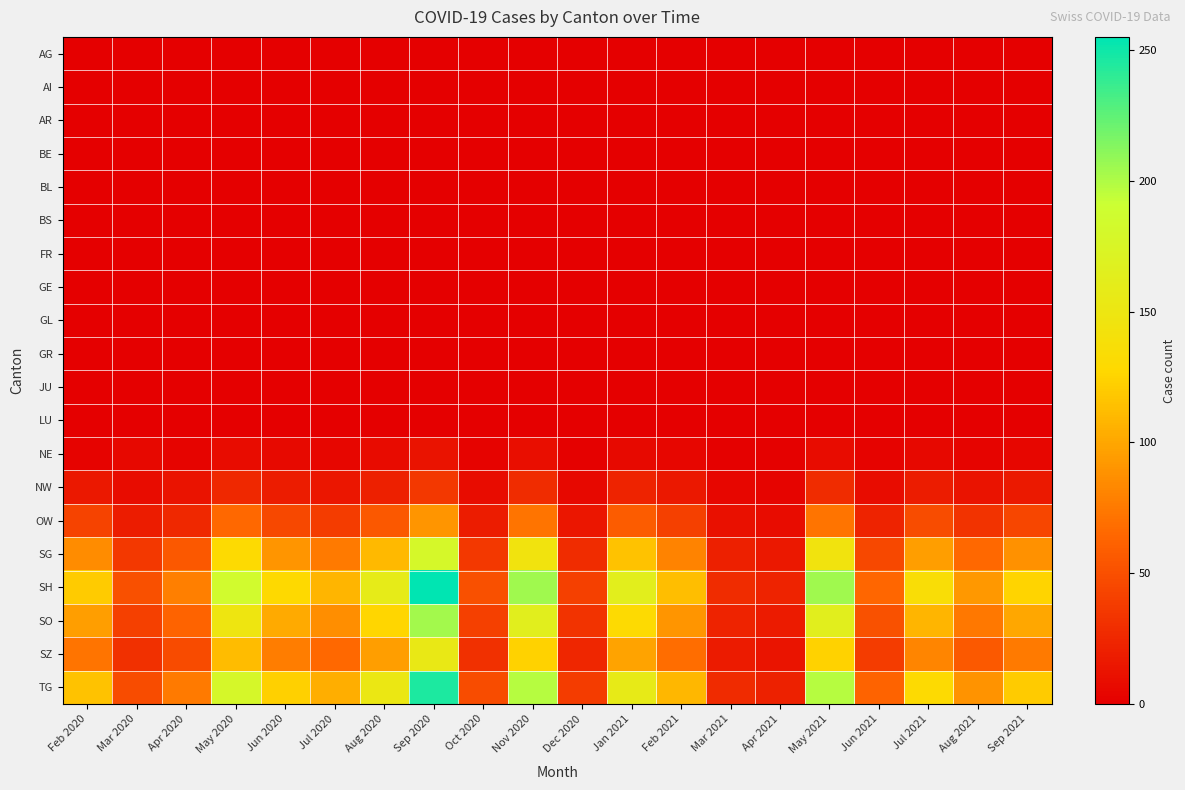

At how many categories does at least one series exceed 20?

20